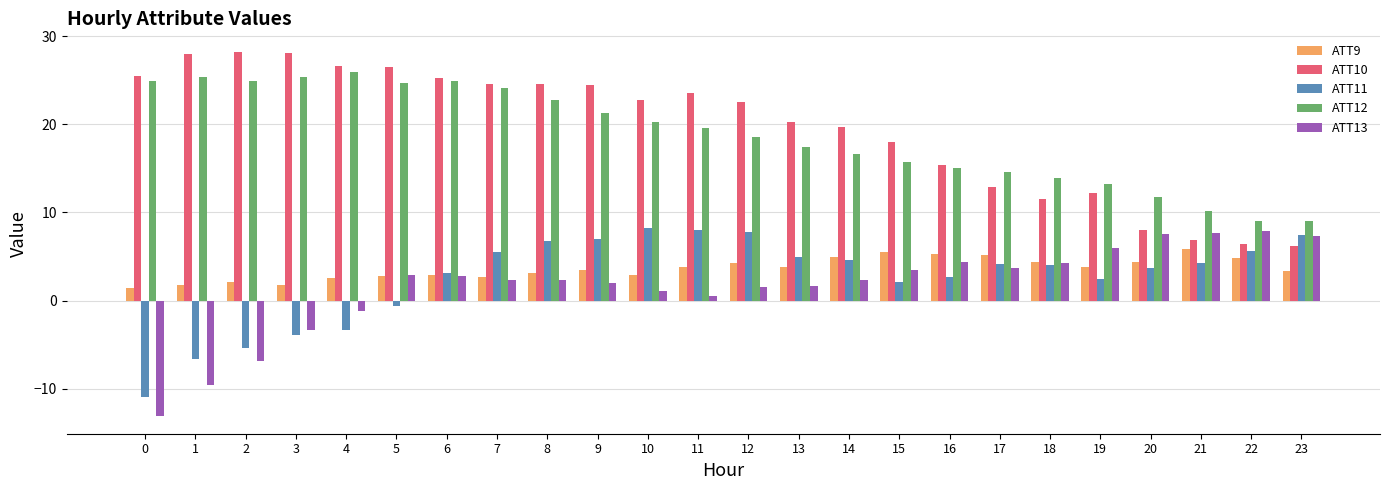

What is the difference between the ATT9 values at 22 and 16?

0.4